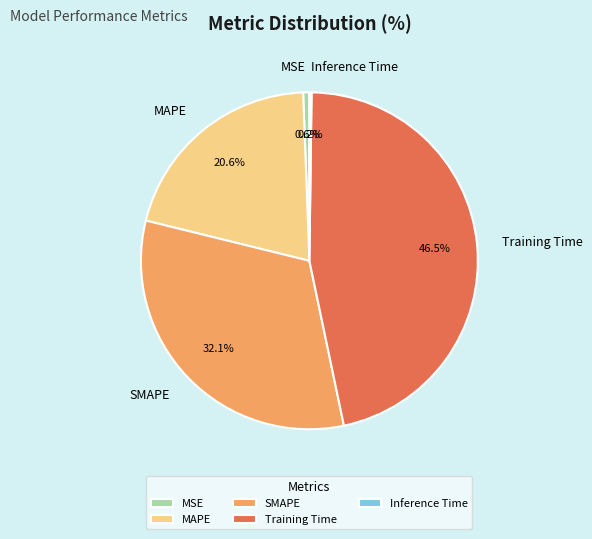

True or false: MSE accounts for 1% of the total.

True